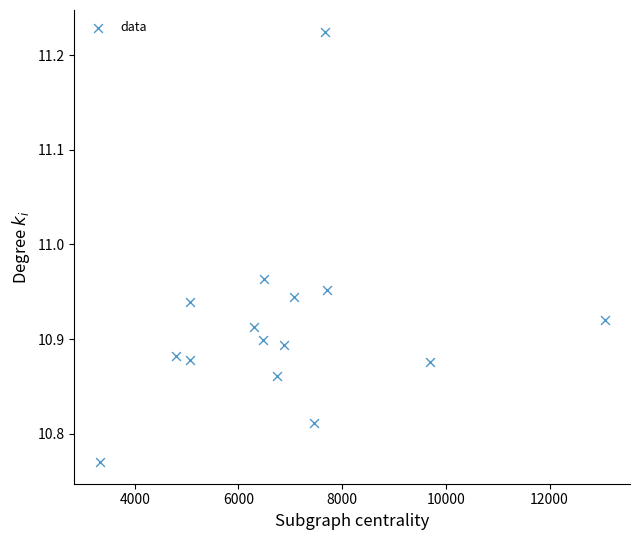

What is the range of Y values (max minus min)?

0.5